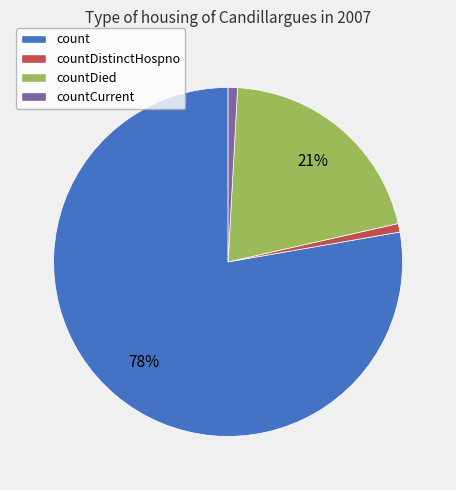

Between count and countDistinctHospno, which is larger?

count